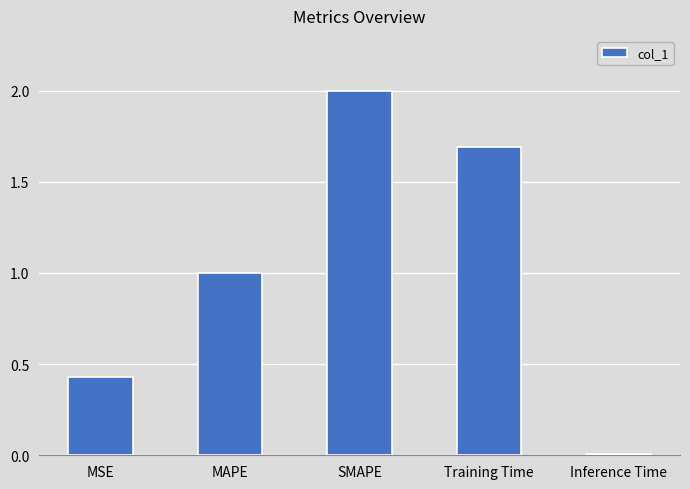

Does the chart contain stacked bars?

No